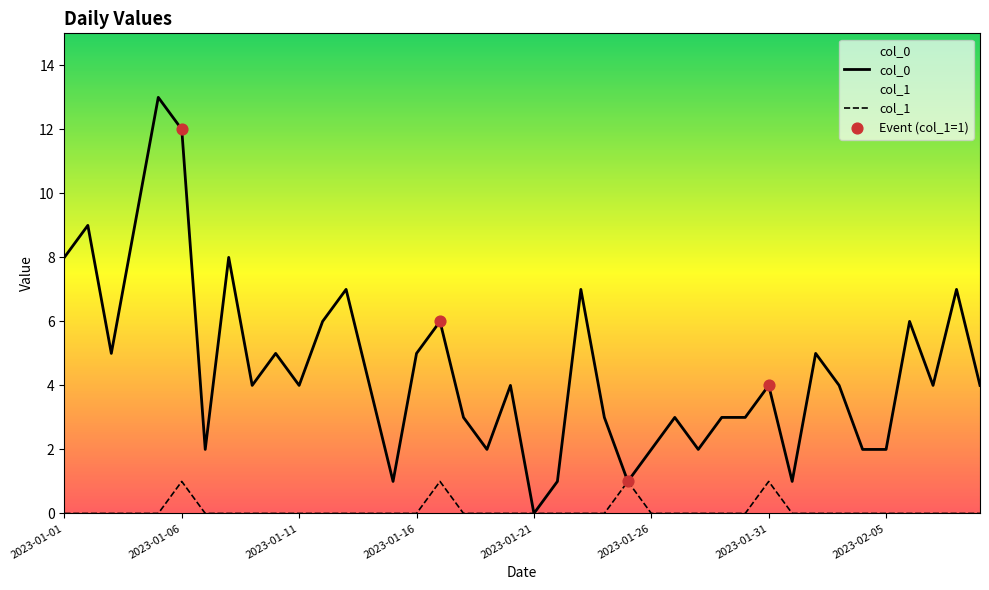

Which series has the largest Y range (max minus min)?

col_0